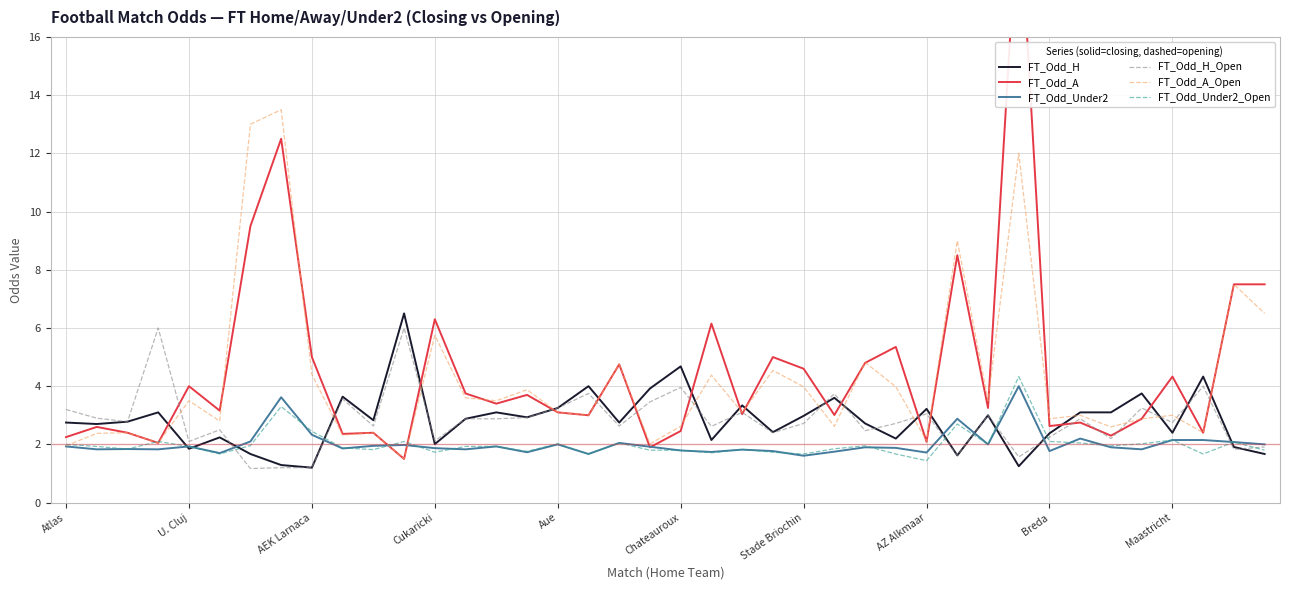

The FT_Odd_Under2 series shows 1.9 at Atlas. True or false?

True